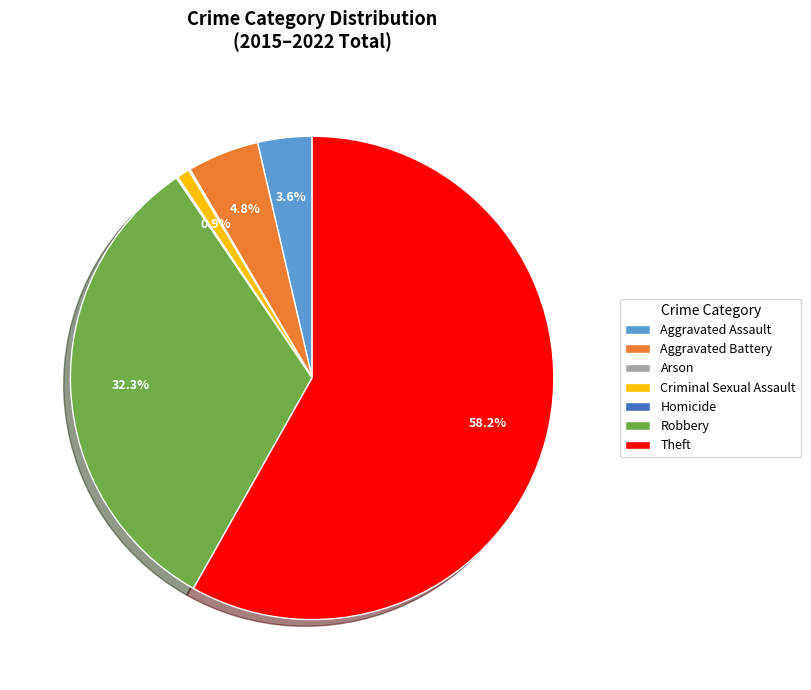

What is the majority slice?

Theft